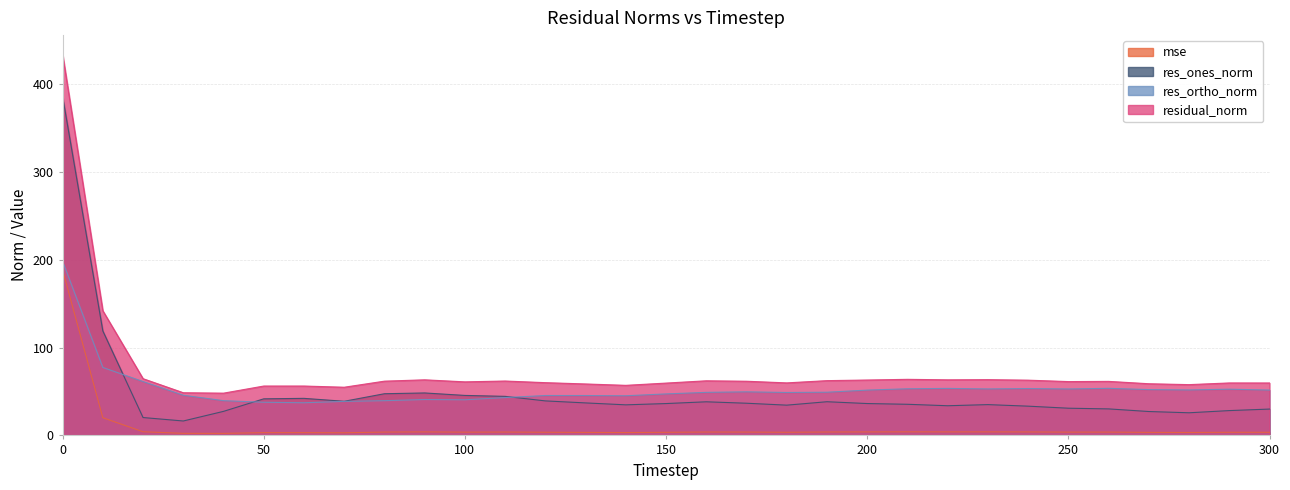

What is the sum of the mse values at 140 and 150?

6.8